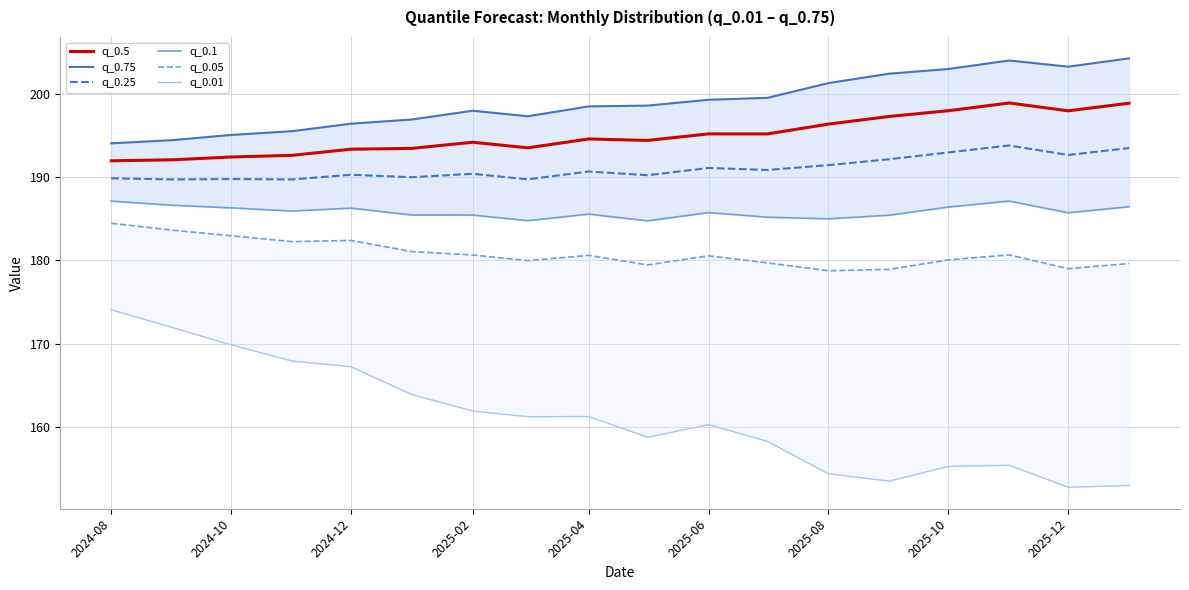

How many lines are shown in the chart?

6